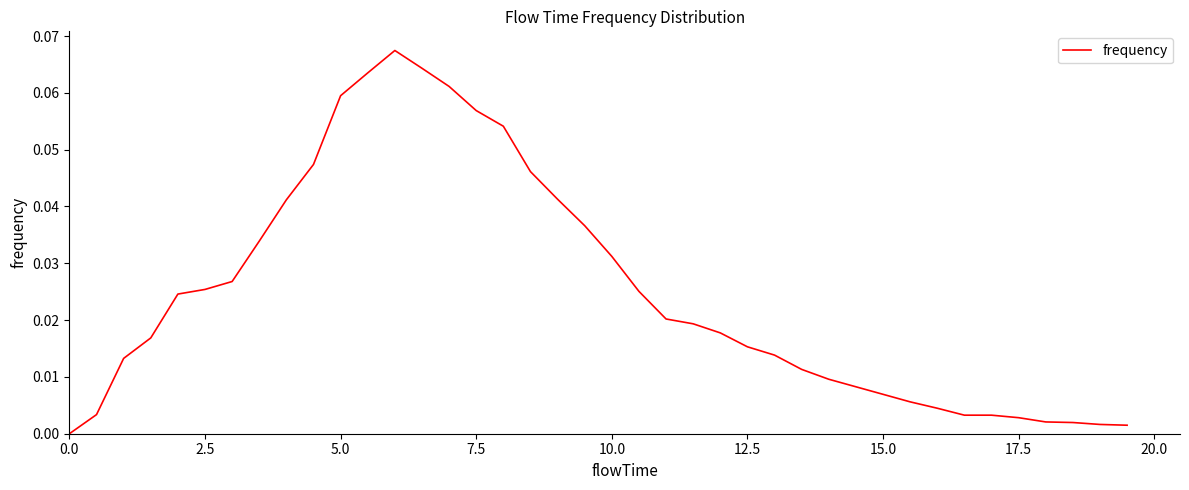

Reading left to right, extract all data points from this chart.

0.0	0.0	0.0	0.0	0.0	0.0	0.0	0.0	0.0	0.0	0.1	0.1	0.1	0.1	0.1	0.1	0.1	0.0	0.0	0.0	0.0	0.0	0.0	0.0	0.0	0.0	0.0	0.0	0.0	0.0	0.0	0.0	0.0	0.0	0.0	0.0	0.0	0.0	0.0	0.0